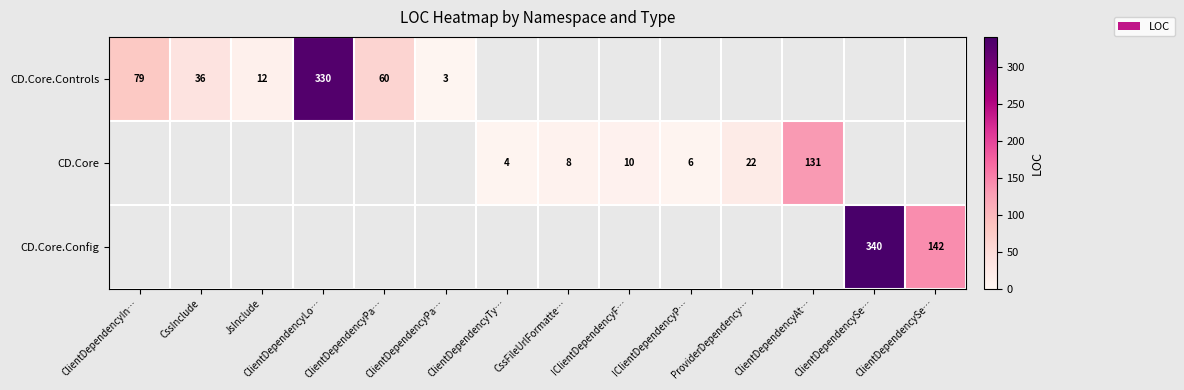

What is the minimum value shown in the chart?

3.0